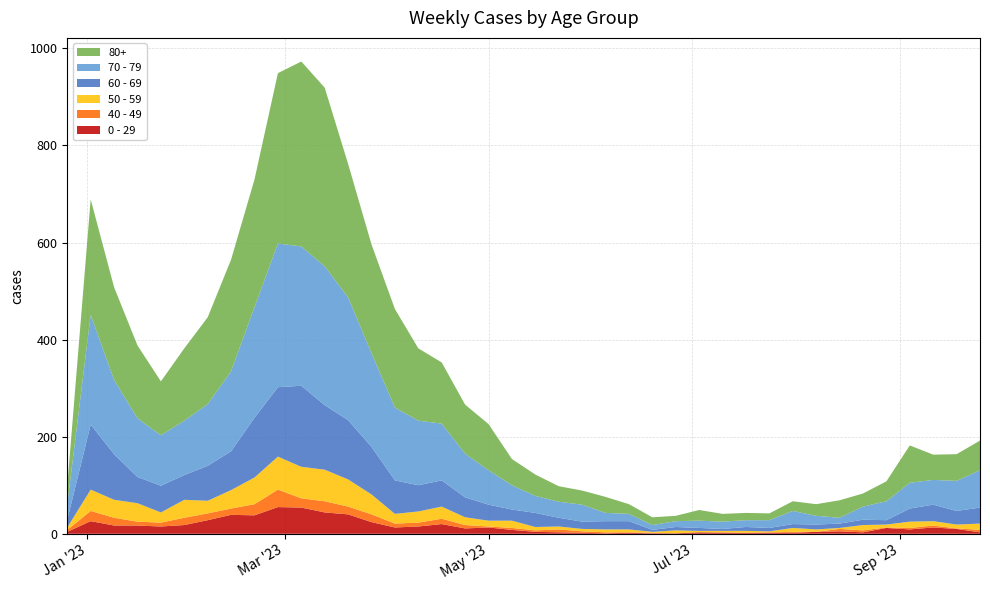

Reading left to right, list all the values displayed in this chart.

70 - 79: 2022-12-26=32	2023-01-02=226	2023-01-09=153	2023-01-16=121	2023-01-23=104	2023-01-30=112	2023-02-06=127	2023-02-13=165	2023-02-20=228	2023-02-27=296	2023-03-06=287	2023-03-13=286	2023-03-20=253	2023-03-27=193	2023-04-03=150	2023-04-10=133	2023-04-17=117	2023-04-24=90	2023-05-01=71	2023-05-08=50	2023-05-15=35	2023-05-22=33	2023-05-29=35	2023-06-05=17	2023-06-12=15	2023-06-19=10	2023-06-26=12	2023-07-03=15	2023-07-10=15	2023-07-17=14	2023-07-24=16	2023-07-31=27	2023-08-07=18	2023-08-14=12	2023-08-21=27	2023-08-28=39	2023-09-04=53	2023-09-11=51	2023-09-18=62	2023-09-25=77
80+: 2022-12-26=38	2023-01-02=238	2023-01-09=191	2023-01-16=150	2023-01-23=111	2023-01-30=149	2023-02-06=179	2023-02-13=230	2023-02-20=263	2023-02-27=351	2023-03-06=381	2023-03-13=368	2023-03-20=275	2023-03-27=224	2023-04-03=203	2023-04-10=149	2023-04-17=126	2023-04-24=101	2023-05-01=95	2023-05-08=54	2023-05-15=44	2023-05-22=32	2023-05-29=29	2023-06-05=33	2023-06-12=20	2023-06-19=16	2023-06-26=11	2023-07-03=22	2023-07-10=16	2023-07-17=15	2023-07-24=14	2023-07-31=20	2023-08-07=24	2023-08-14=36	2023-08-21=27	2023-08-28=41	2023-09-04=77	2023-09-11=52	2023-09-18=55	2023-09-25=61
60 - 69: 2022-12-26=16	2023-01-02=134	2023-01-09=94	2023-01-16=54	2023-01-23=55	2023-01-30=51	2023-02-06=72	2023-02-13=80	2023-02-20=123	2023-02-27=143	2023-03-06=167	2023-03-13=133	2023-03-20=122	2023-03-27=98	2023-04-03=69	2023-04-10=54	2023-04-17=54	2023-04-24=41	2023-05-01=33	2023-05-08=23	2023-05-15=29	2023-05-22=18	2023-05-29=15	2023-06-05=17	2023-06-12=17	2023-06-19=4	2023-06-26=7	2023-07-03=6	2023-07-10=4	2023-07-17=8	2023-07-24=7	2023-07-31=8	2023-08-07=10	2023-08-14=9	2023-08-21=11	2023-08-28=9	2023-09-04=27	2023-09-11=34	2023-09-18=28	2023-09-25=33
50 - 59: 2022-12-26=5	2023-01-02=44	2023-01-09=37	2023-01-16=38	2023-01-23=21	2023-01-30=37	2023-02-06=26	2023-02-13=38	2023-02-20=55	2023-02-27=68	2023-03-06=65	2023-03-13=65	2023-03-20=56	2023-03-27=41	2023-04-03=20	2023-04-10=23	2023-04-17=25	2023-04-24=16	2023-05-01=12	2023-05-08=15	2023-05-15=7	2023-05-22=6	2023-05-29=5	2023-06-05=6	2023-06-12=6	2023-06-19=2	2023-06-26=6	2023-07-03=3	2023-07-10=3	2023-07-17=4	2023-07-24=2	2023-07-31=8	2023-08-07=5	2023-08-14=2	2023-08-21=11	2023-08-28=6	2023-09-04=13	2023-09-11=9	2023-09-18=8	2023-09-25=13
0 - 29: 2022-12-26=4	2023-01-02=26	2023-01-09=17	2023-01-16=17	2023-01-23=15	2023-01-30=18	2023-02-06=28	2023-02-13=39	2023-02-20=38	2023-02-27=55	2023-03-06=54	2023-03-13=44	2023-03-20=40	2023-03-27=24	2023-04-03=13	2023-04-10=15	2023-04-17=20	2023-04-24=11	2023-05-01=13	2023-05-08=8	2023-05-15=4	2023-05-22=3	2023-05-29=2	2023-06-05=1	2023-06-12=2	2023-06-19=1	2023-06-26=1	2023-07-03=3	2023-07-10=2	2023-07-17=2	2023-07-24=2	2023-07-31=2	2023-08-07=4	2023-08-14=5	2023-08-21=3	2023-08-28=12	2023-09-04=9	2023-09-11=13	2023-09-18=10	2023-09-25=3
40 - 49: 2022-12-26=4	2023-01-02=21	2023-01-09=16	2023-01-16=8	2023-01-23=8	2023-01-30=15	2023-02-06=14	2023-02-13=13	2023-02-20=23	2023-02-27=36	2023-03-06=19	2023-03-13=23	2023-03-20=16	2023-03-27=16	2023-04-03=8	2023-04-10=8	2023-04-17=11	2023-04-24=7	2023-05-01=2	2023-05-08=4	2023-05-15=3	2023-05-22=6	2023-05-29=3	2023-06-05=2	2023-06-12=1	2023-06-19=1	2023-06-26=0	2023-07-03=0	2023-07-10=1	2023-07-17=0	2023-07-24=1	2023-07-31=2	2023-08-07=0	2023-08-14=5	2023-08-21=4	2023-08-28=1	2023-09-04=3	2023-09-11=4	2023-09-18=1	2023-09-25=5